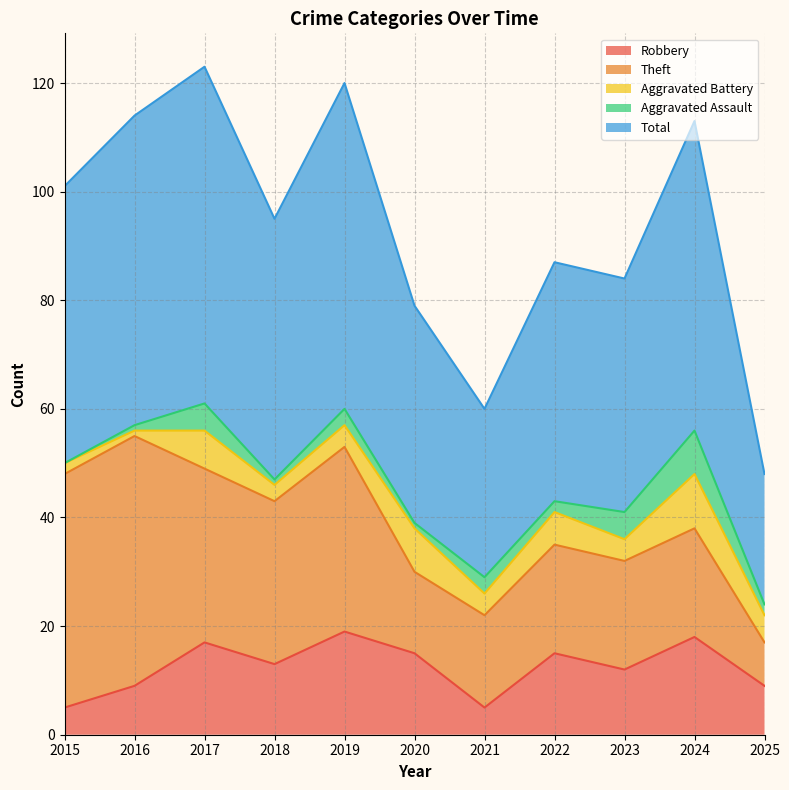

List the series in order of their peak value, lowest first.

Aggravated Assault, Aggravated Battery, Robbery, Theft, Total